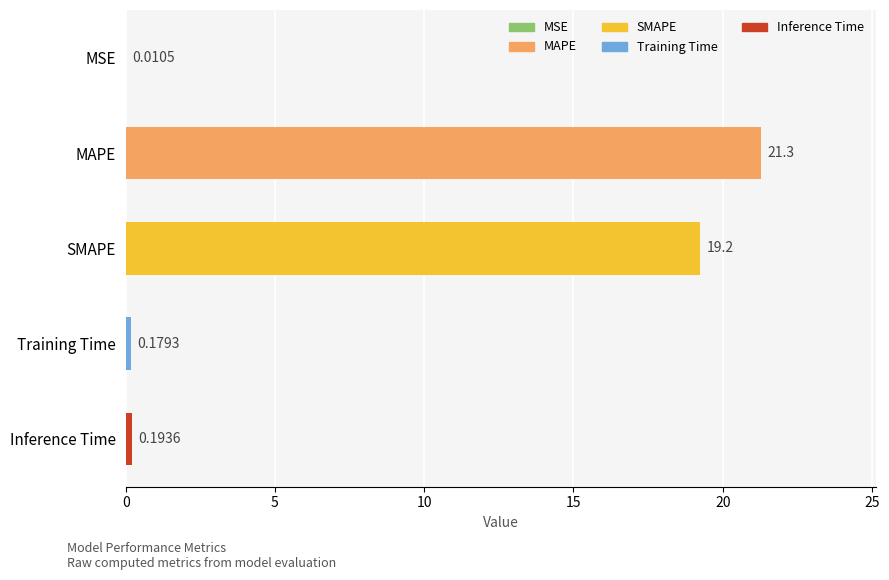

What is the sum of the values at Training Time and Inference Time?

0.4